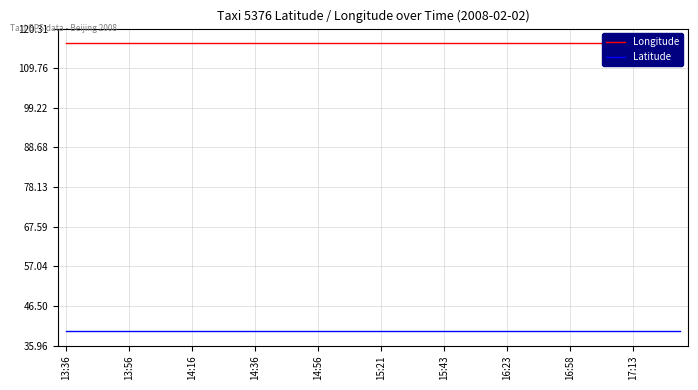

True or false: Longitude and Latitude cross at least once.

False